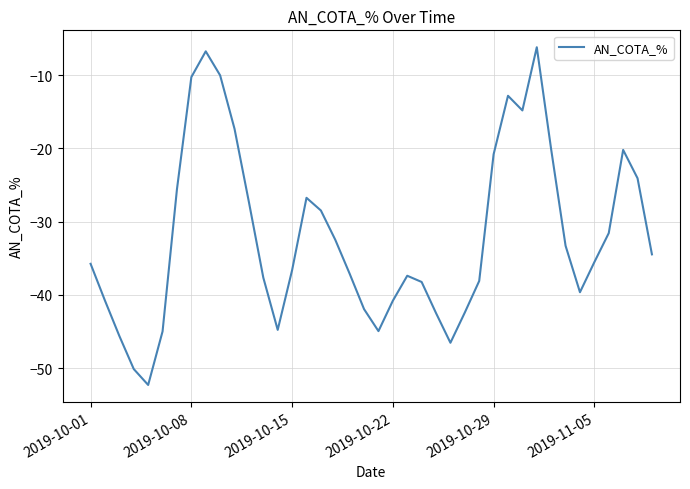

What is the difference between the maximum and minimum values?

46.1